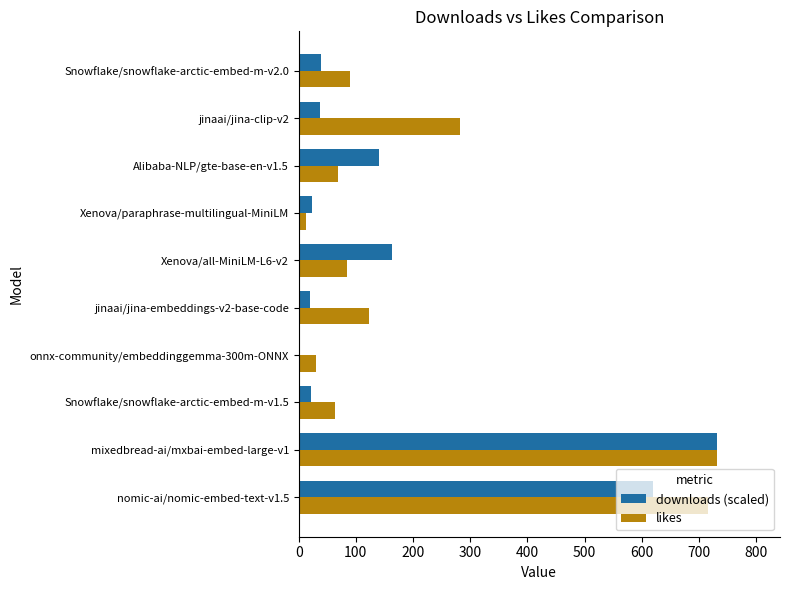

What is the spread (max minus min) of values at Alibaba-NLP/gte-base-en-v1.5?

73.0